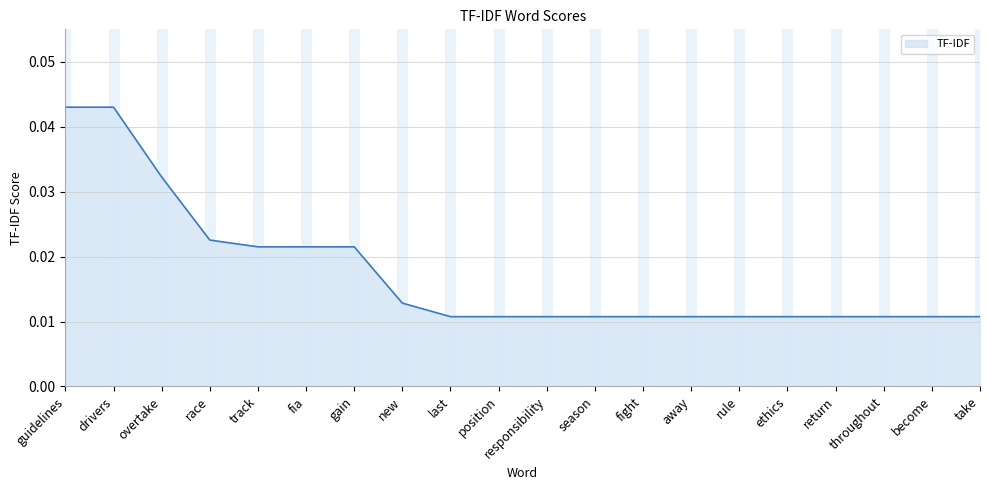

Between rule and track, which is larger?

track